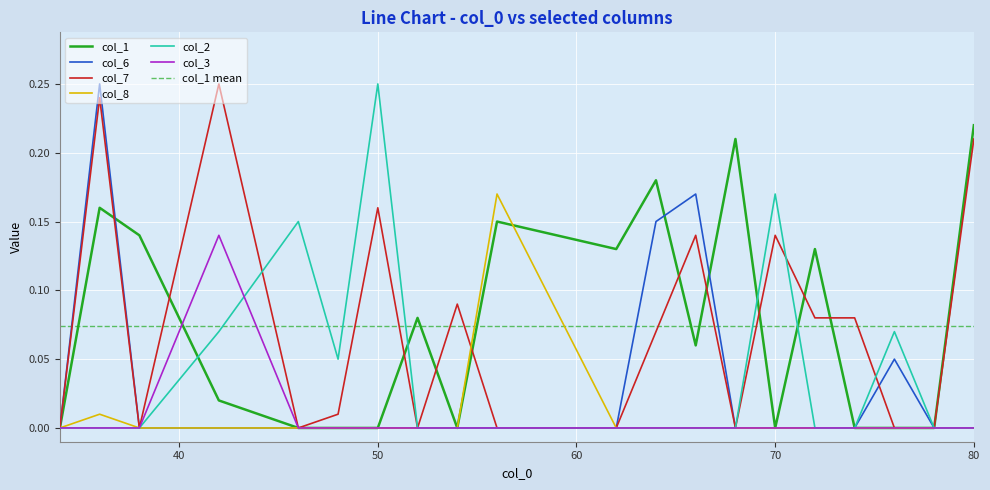

At which category is the sum across all series the highest?

36